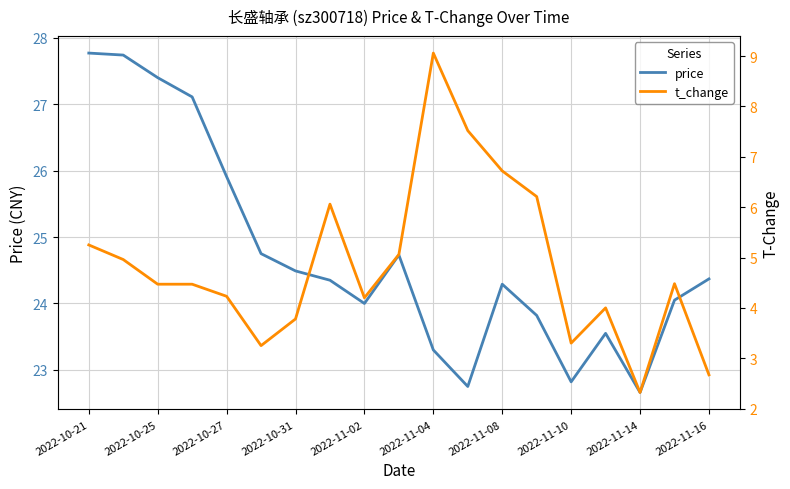

What is the value of the t_change point at the 3rd from the left?

4.5